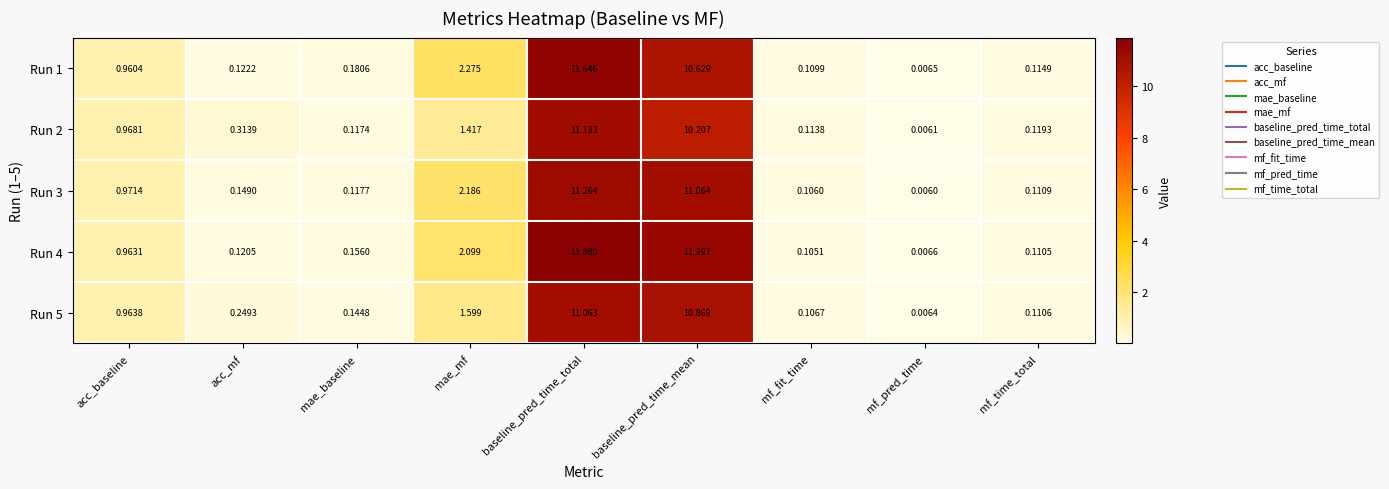

Which series changed the most between mae_mf and baseline_pred_time_total?

Run 4